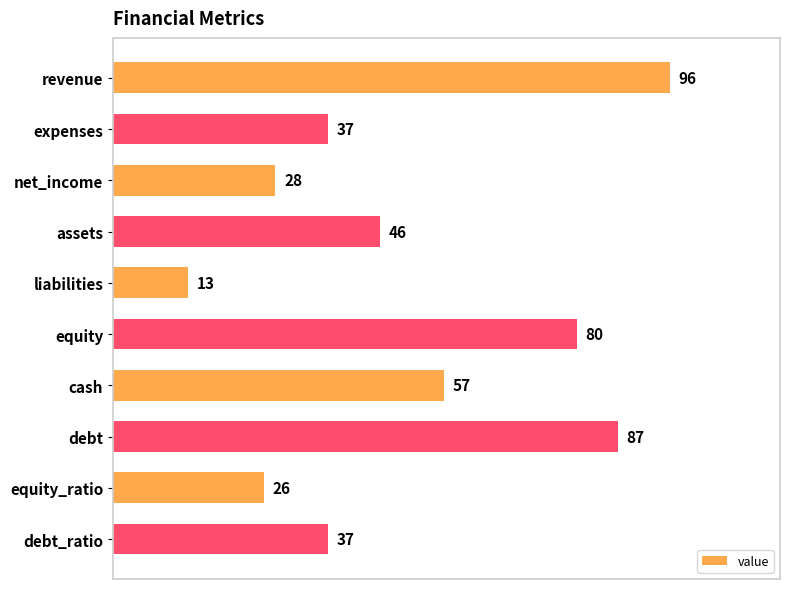

The chart shows a value of 99 at cash. True or false?

False